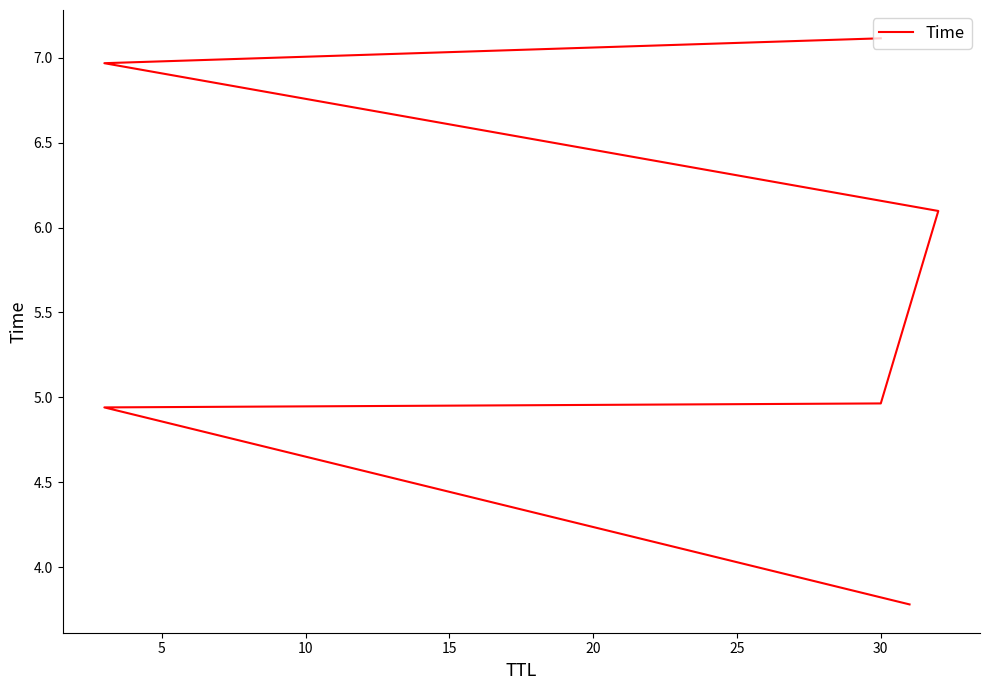

What is the maximum value shown in the chart?

7.1